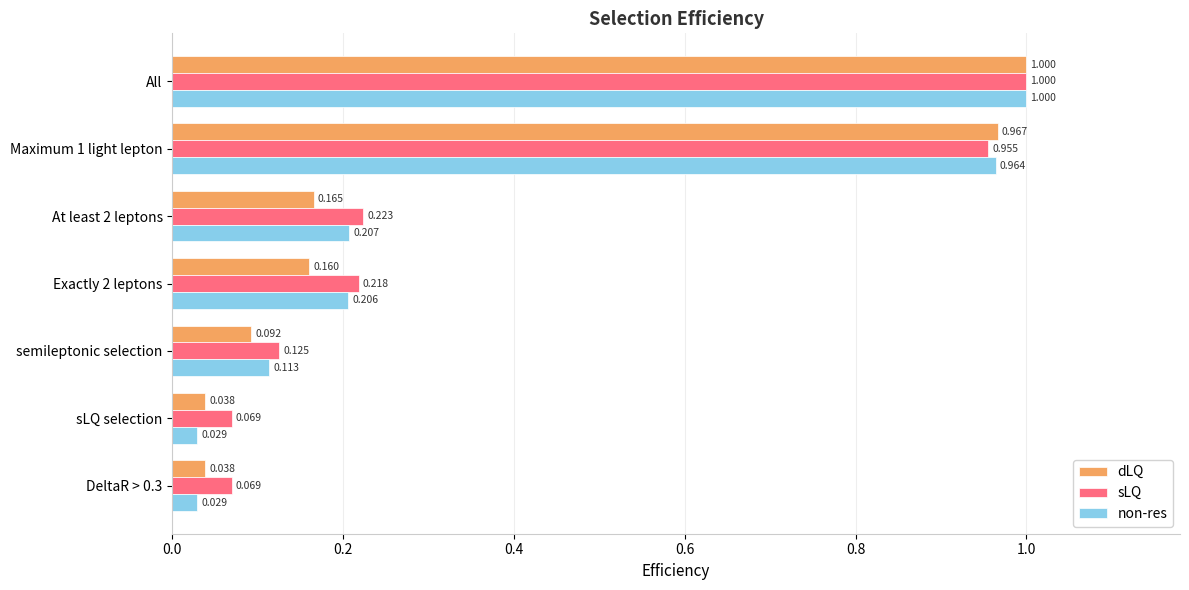

Rank the series by their average value, from highest to lowest.

sLQ, non-res, dLQ